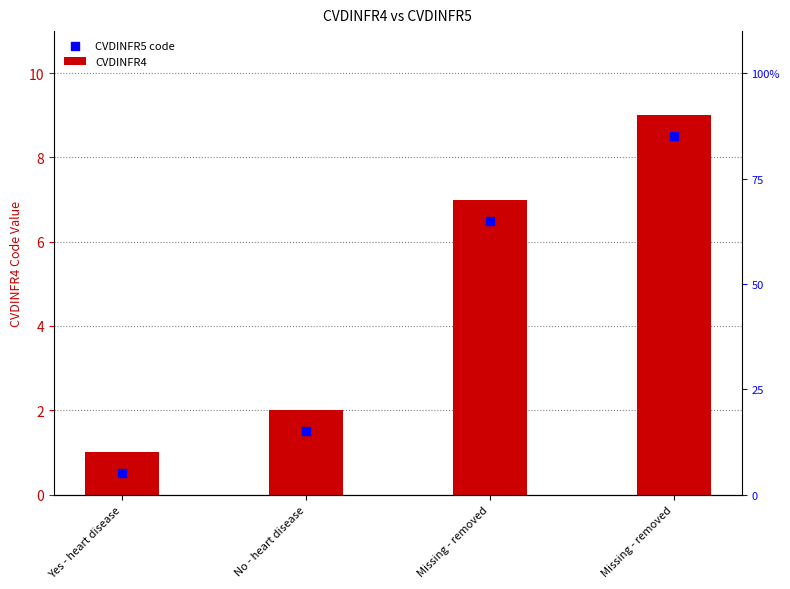

Which series has the largest total across all categories?

CVDINFR4